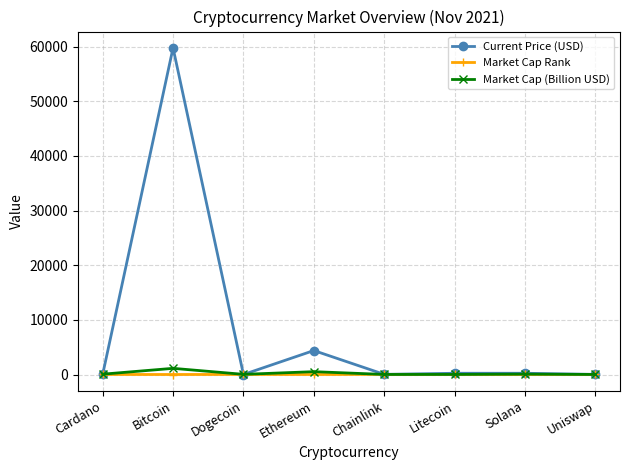

What are all the series names shown in the legend?

Current Price (USD), Market Cap Rank, Market Cap (Billion USD)